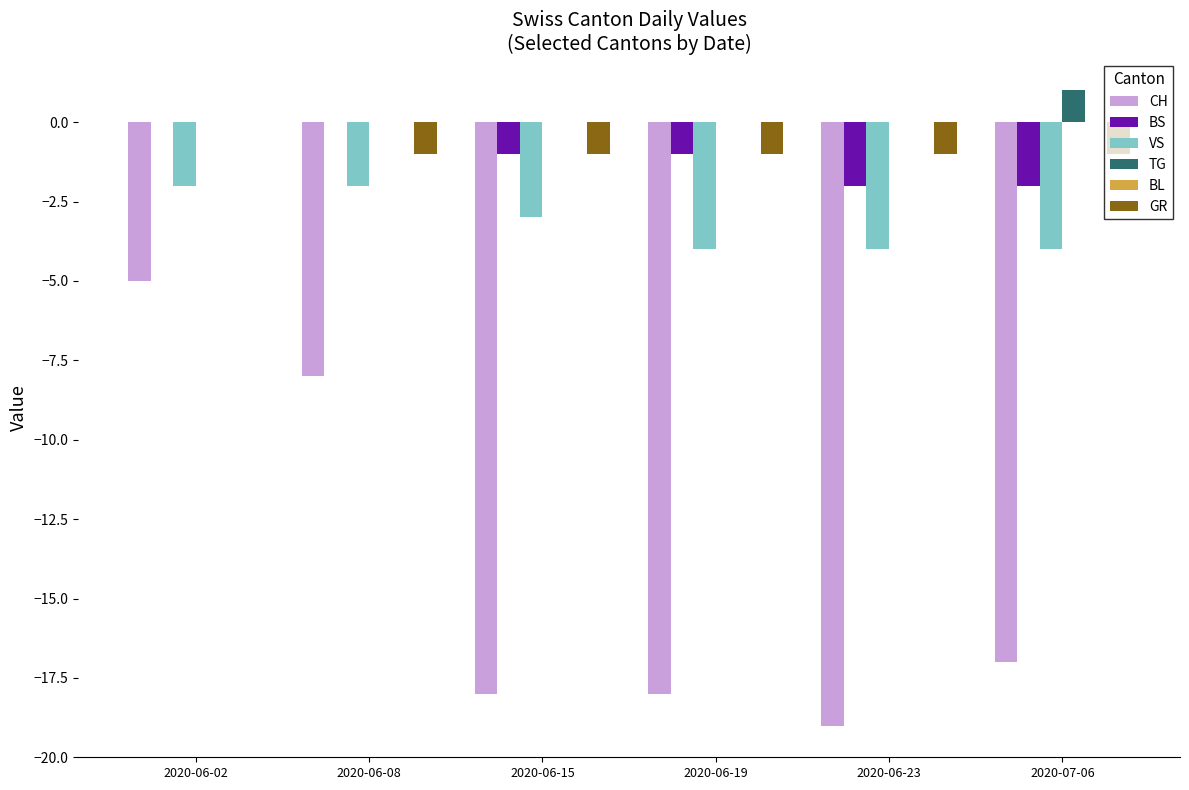

What is the total value across all series at 2020-06-19?

-24